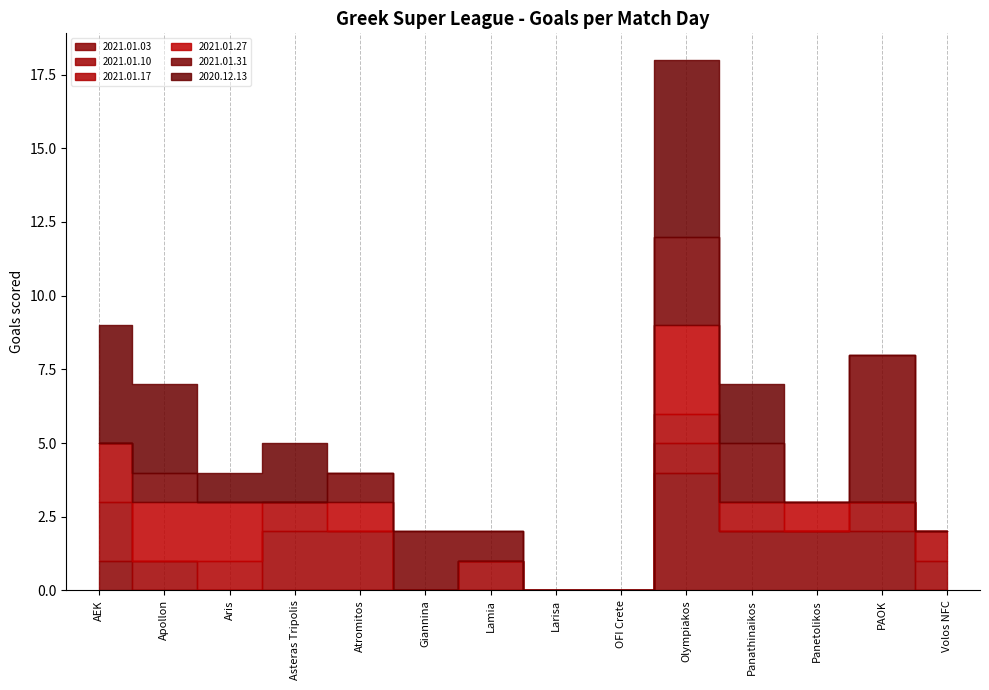

List the series in order of their peak value, lowest first.

2021.01.10, 2021.01.17, 2021.01.27, 2021.01.03, 2021.01.31, 2020.12.13